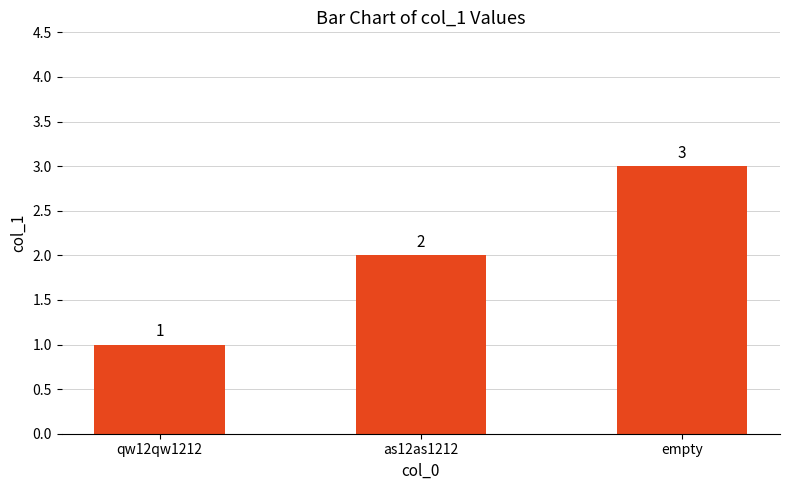

Which label corresponds to the smallest value in the chart?

qw12qw1212